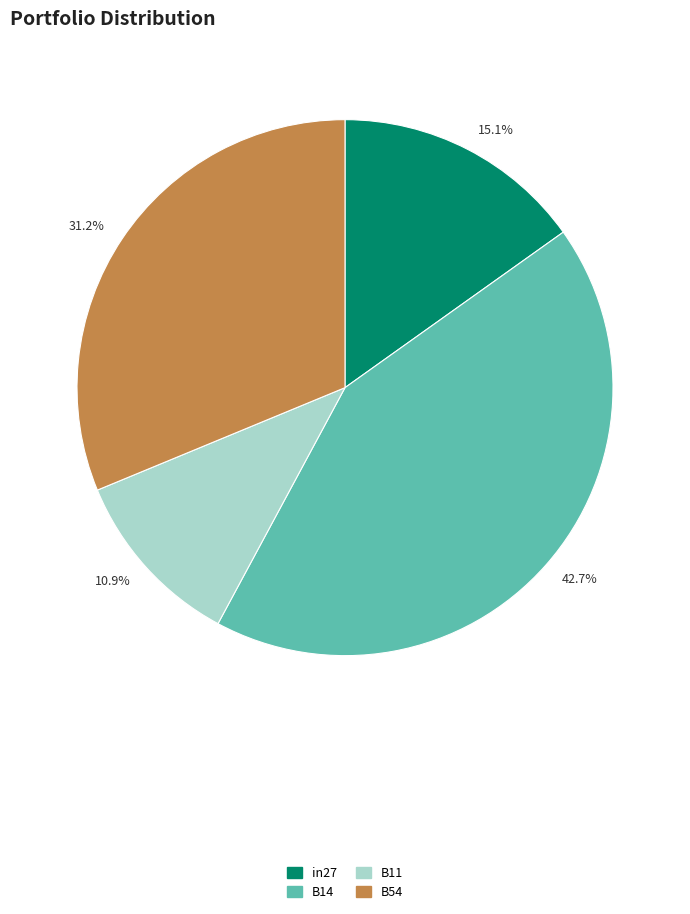

Which has a higher value, 10.9% or 31.2%?

31.2%